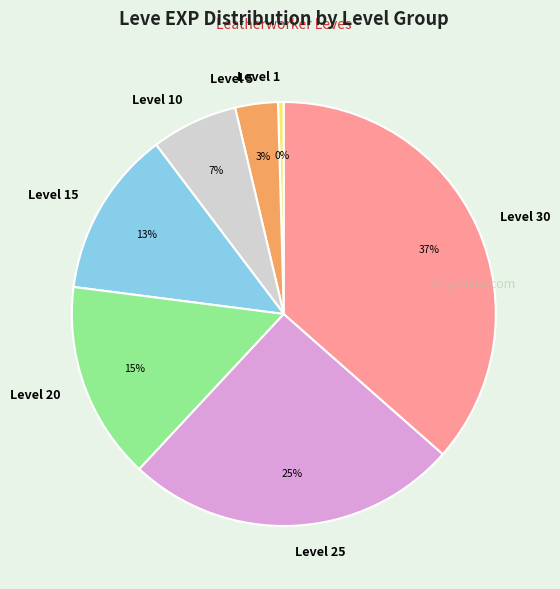

What is the largest slice in the pie chart?

Level 30